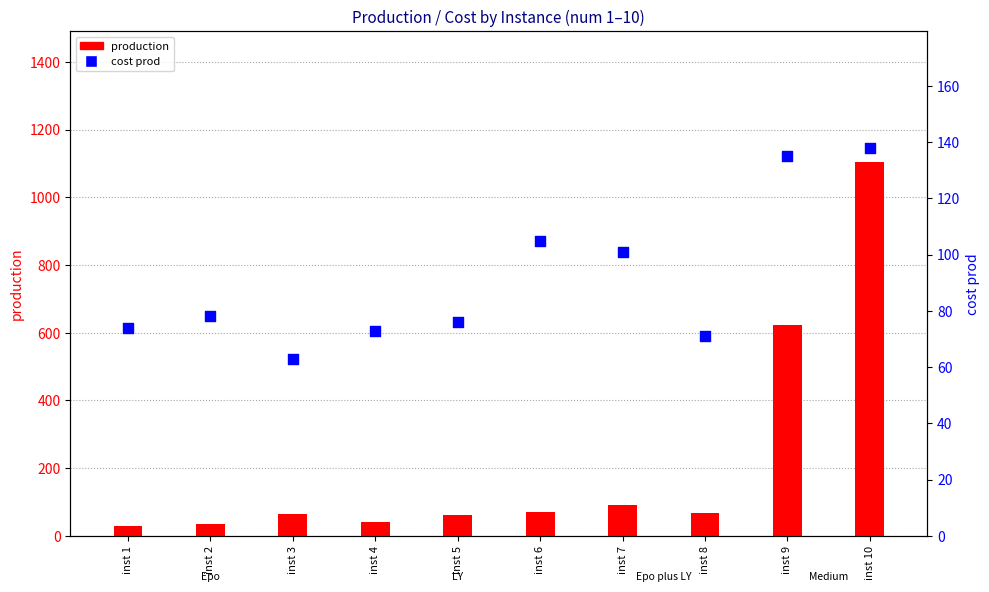

What is the total value across all series at inst 3?

127